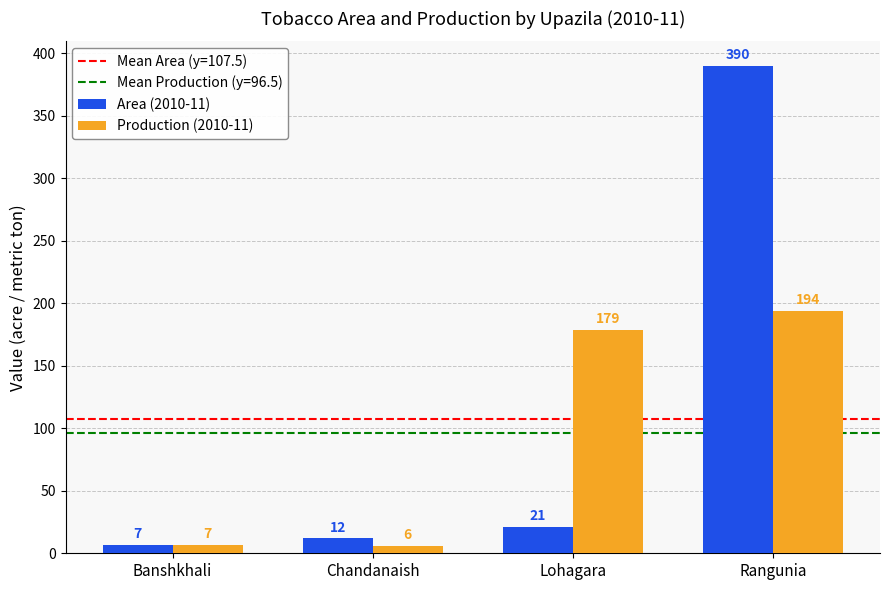

The value of Area (2010-11) at Lohagara is 21. True or false?

True